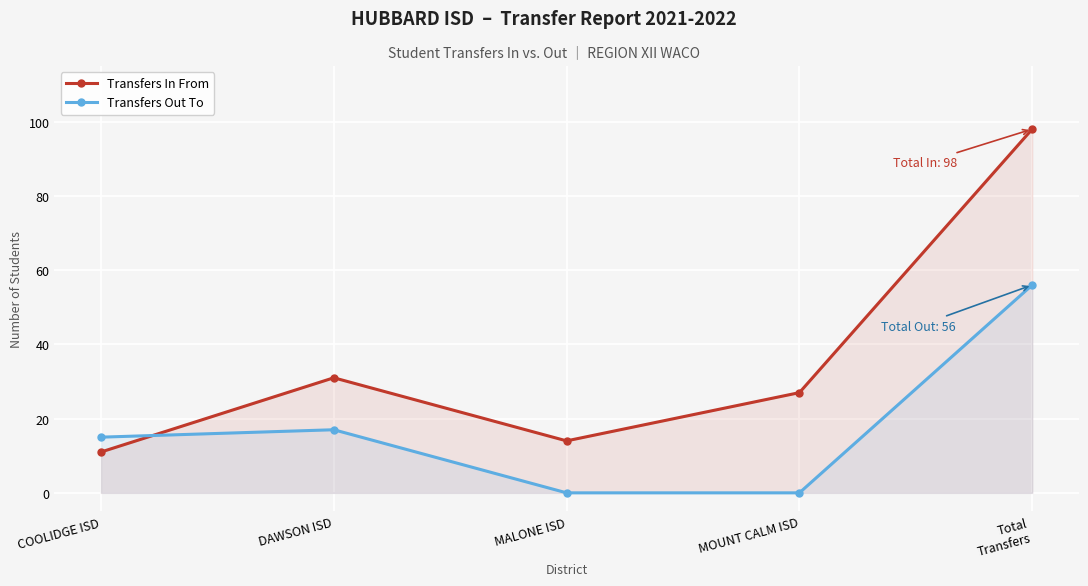

Which series has the largest range (max minus min)?

Transfers In From